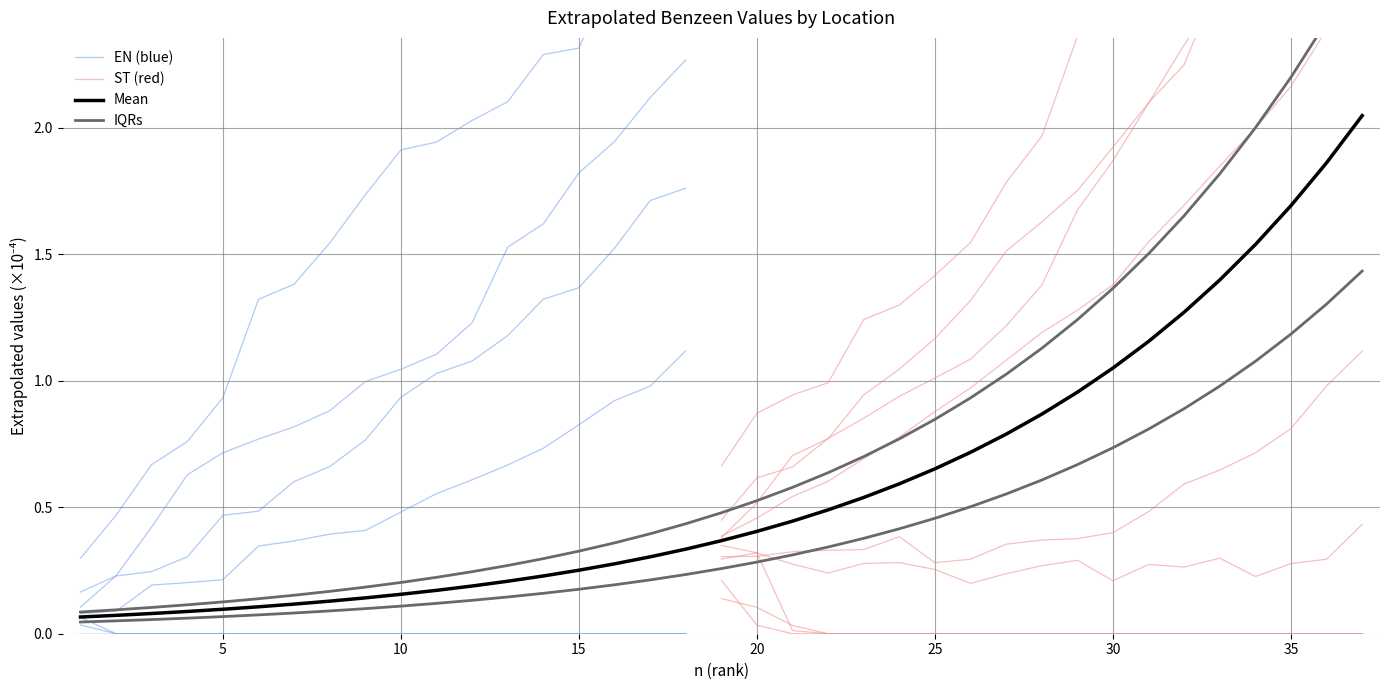

The value of Mean at 5 is 0.1. True or false?

True